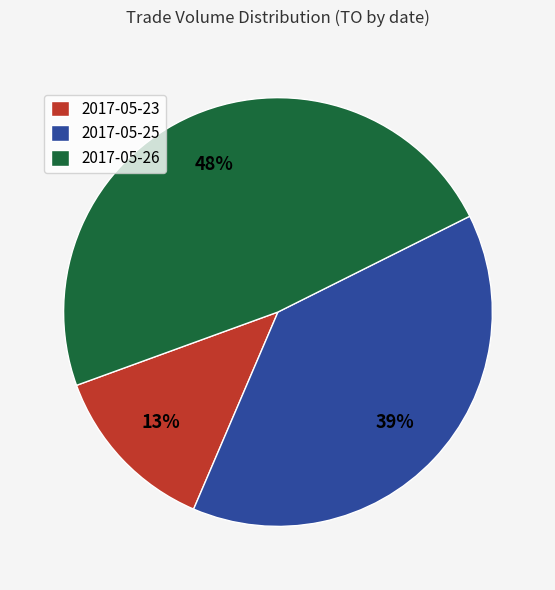

Combined, do 2017-05-23 and 2017-05-26 account for over 50%?

Yes